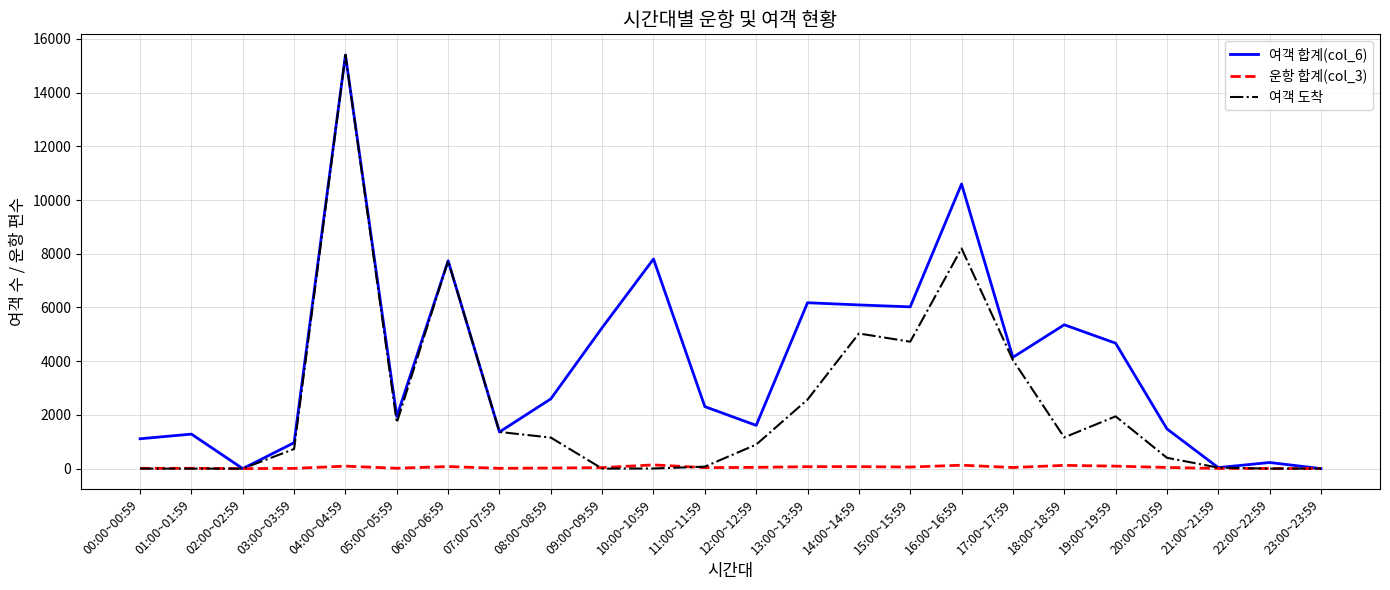

The value of 여객 도착 at 14:00~14:59 is 5032. True or false?

True